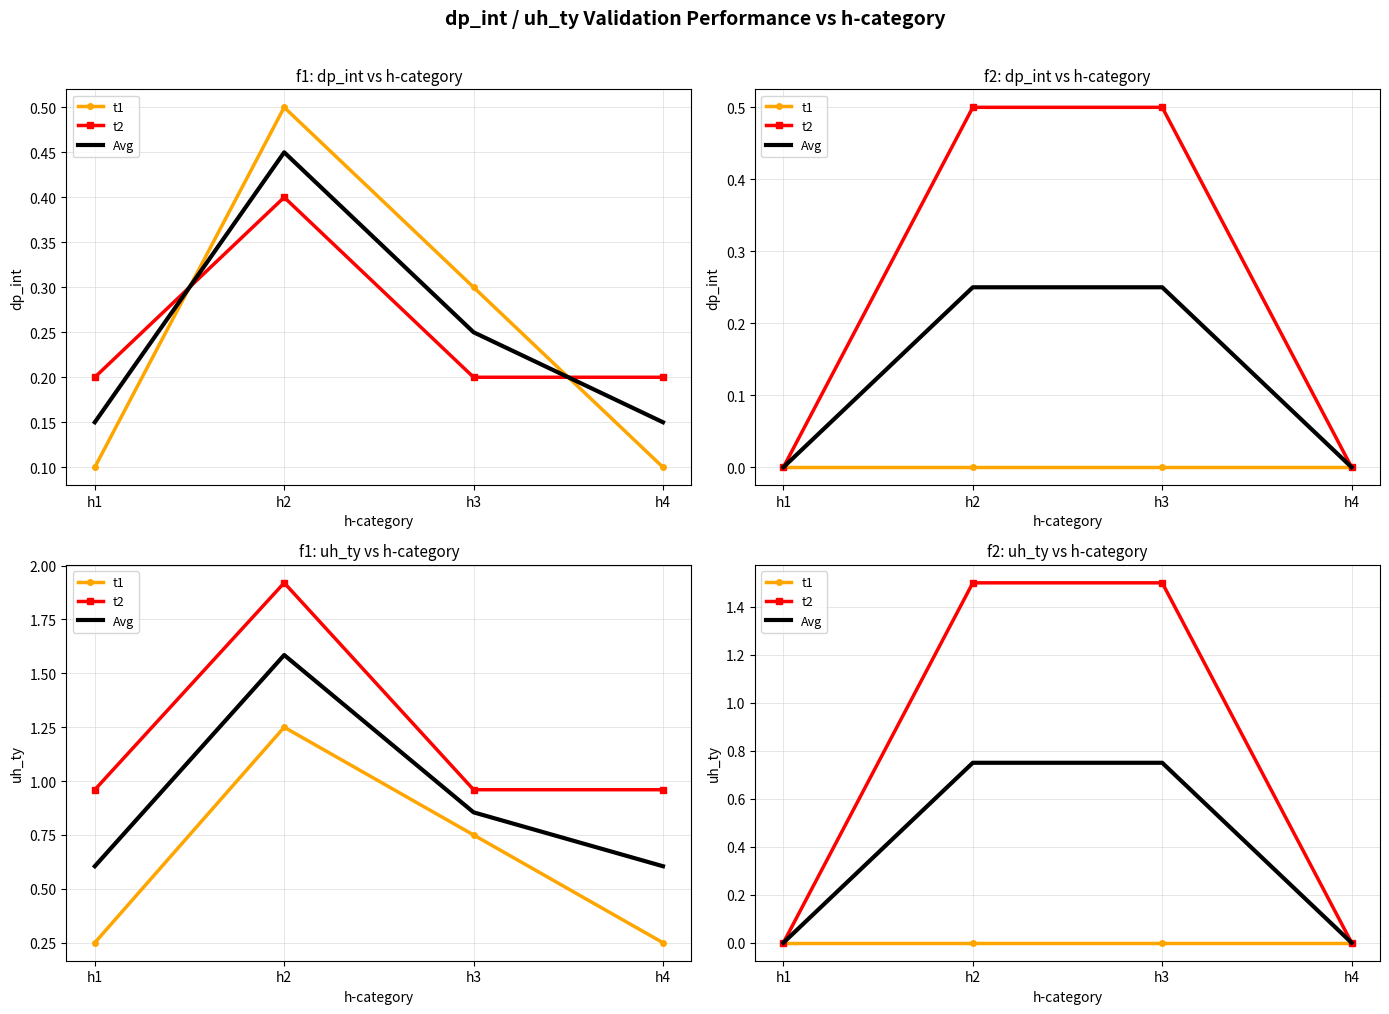

List the labels in order of t1 value, largest first.

h1, h2, h3, h4